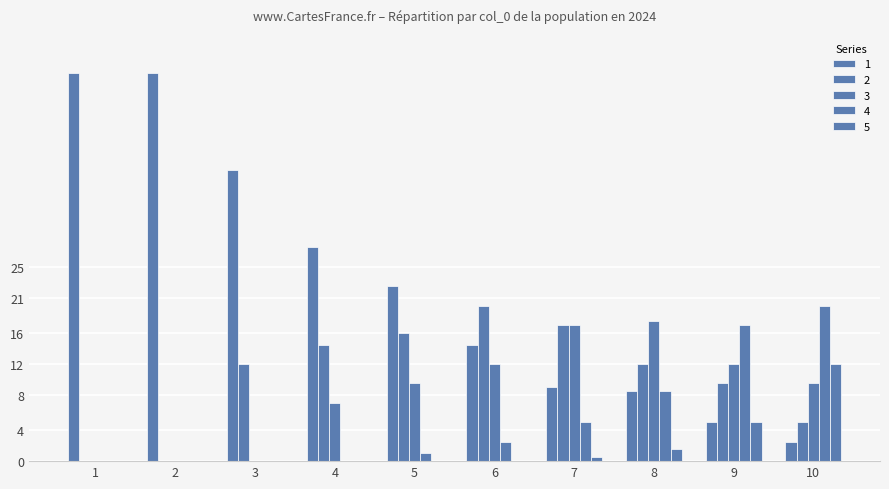

Are the bars horizontal?

No